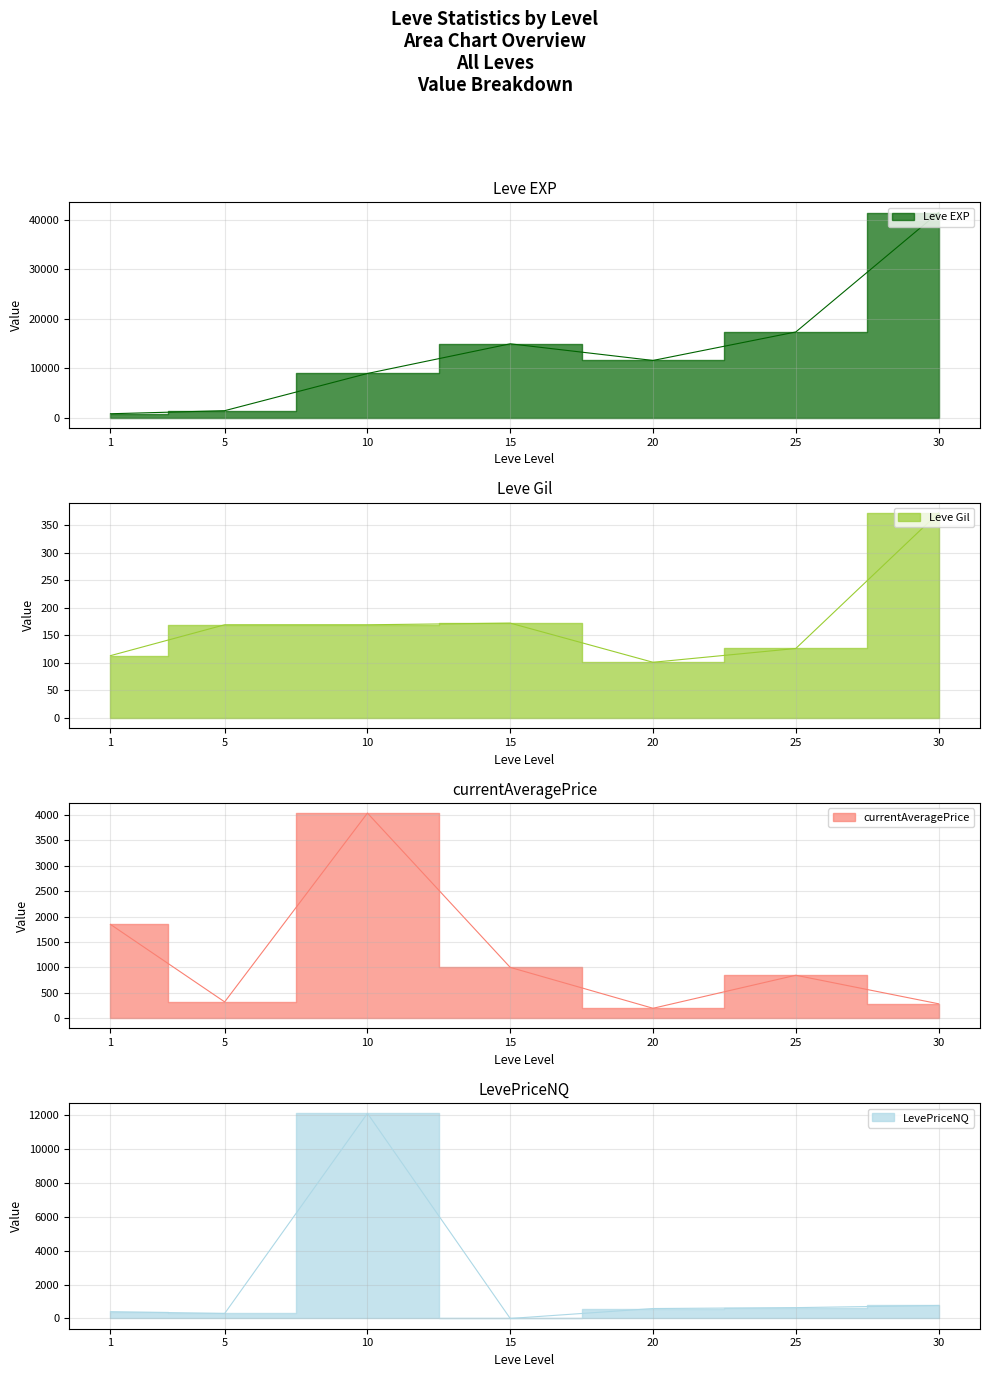

True or false: Leve EXP has a value of 2069.1 at 5.

False